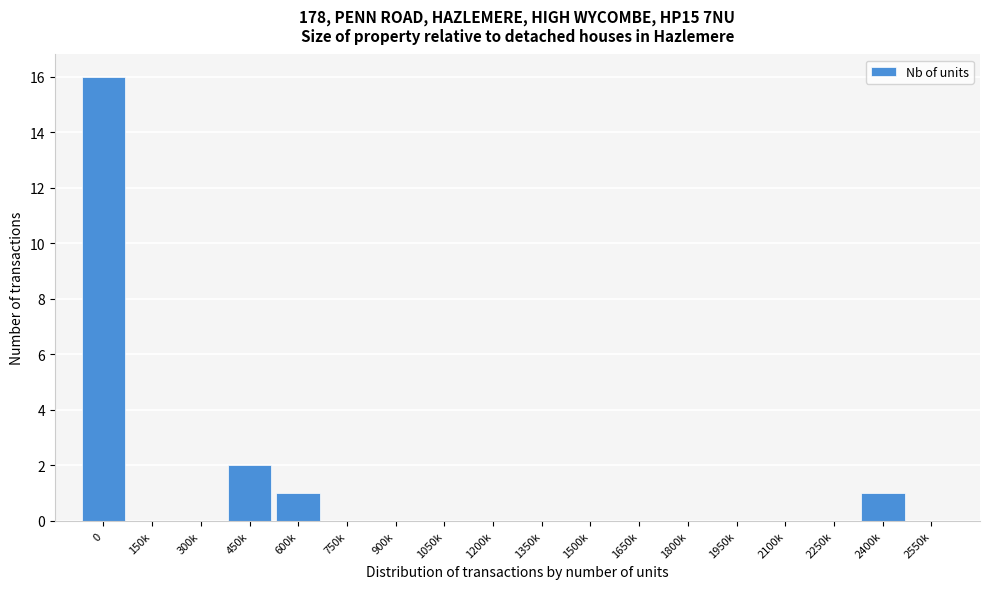

Reading right to left, list all the values displayed in this chart.

2550k=0	2400k=1	2250k=0	2100k=0	1950k=0	1800k=0	1650k=0	1500k=0	1350k=0	1200k=0	1050k=0	900k=0	750k=0	600k=1	450k=2	300k=0	150k=0	0=16